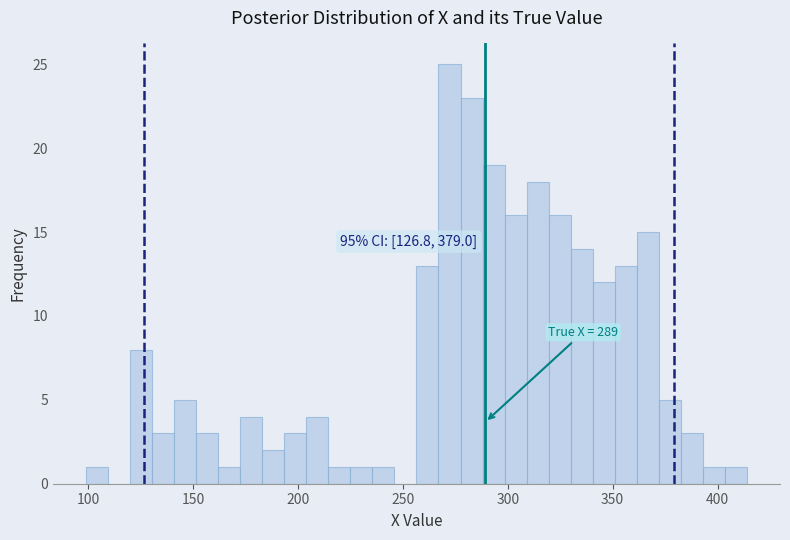

Around what value on the x-axis is the tallest bar? Give the approximate position of its centre, as read against the axis.

270